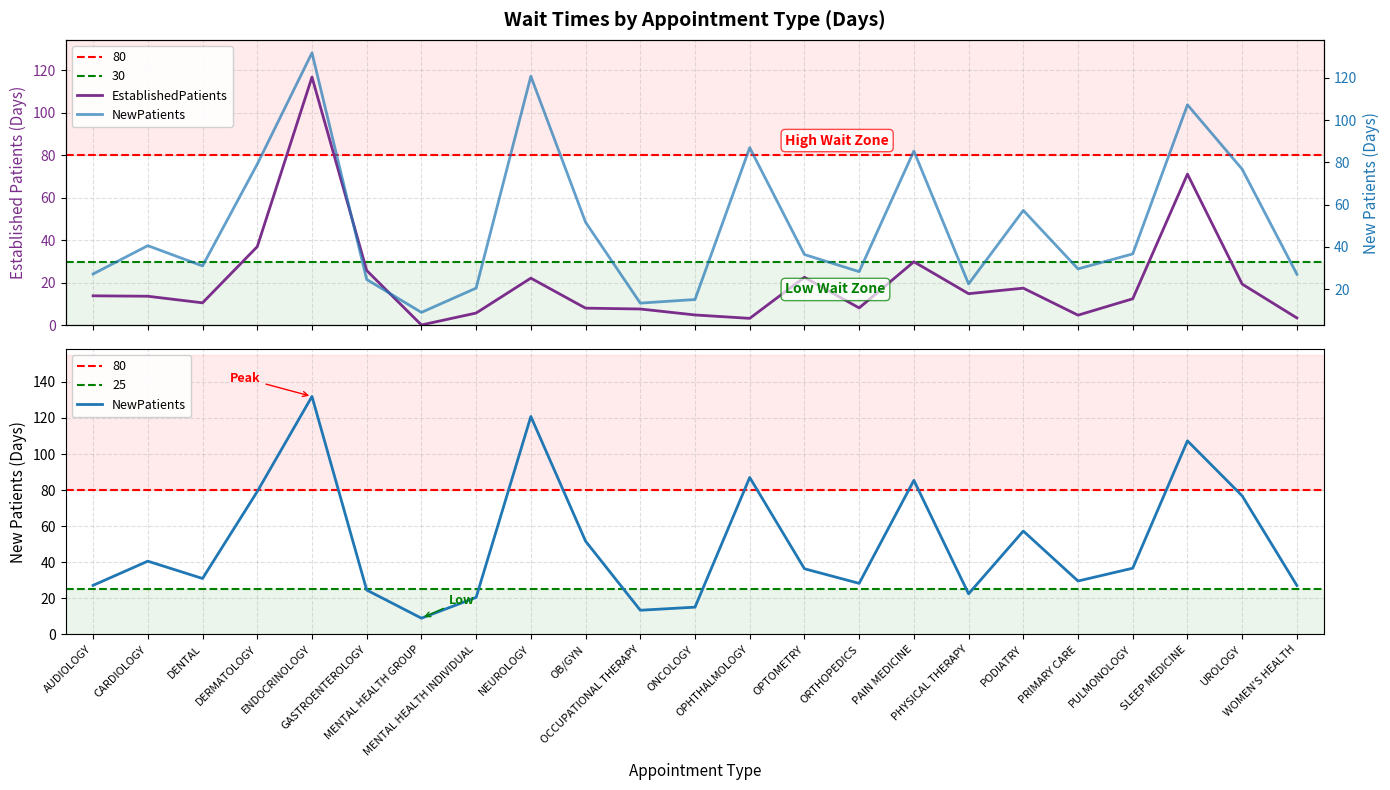

What is the difference between the highest and lowest values at PULMONOLOGY?

24.2